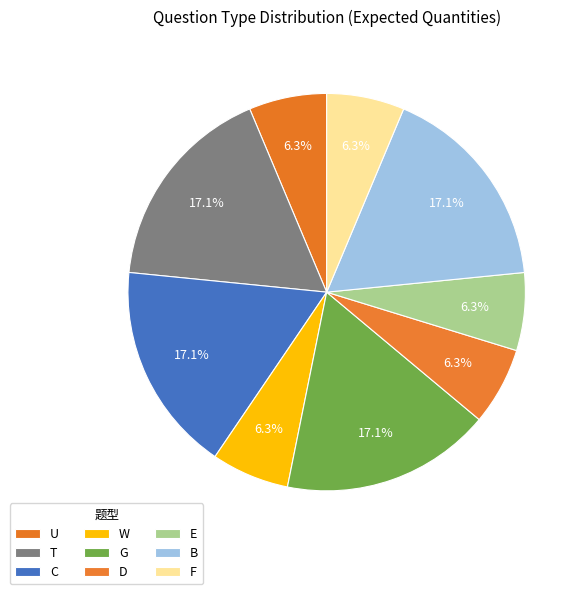

What percentage is the B slice, to the nearest percent?

17%